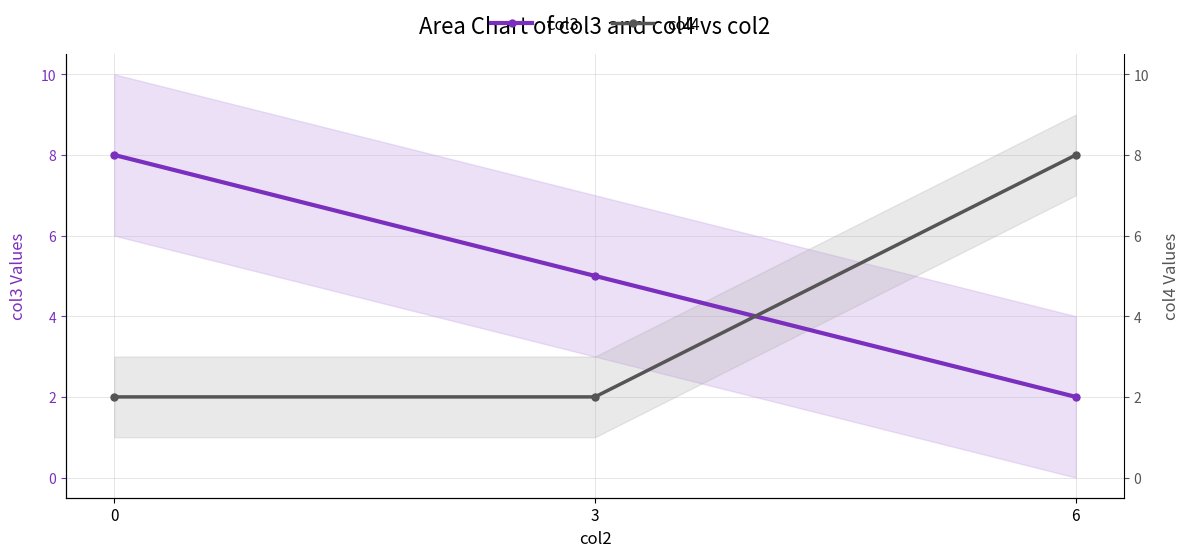

Which series has the widest spread of values?

col3